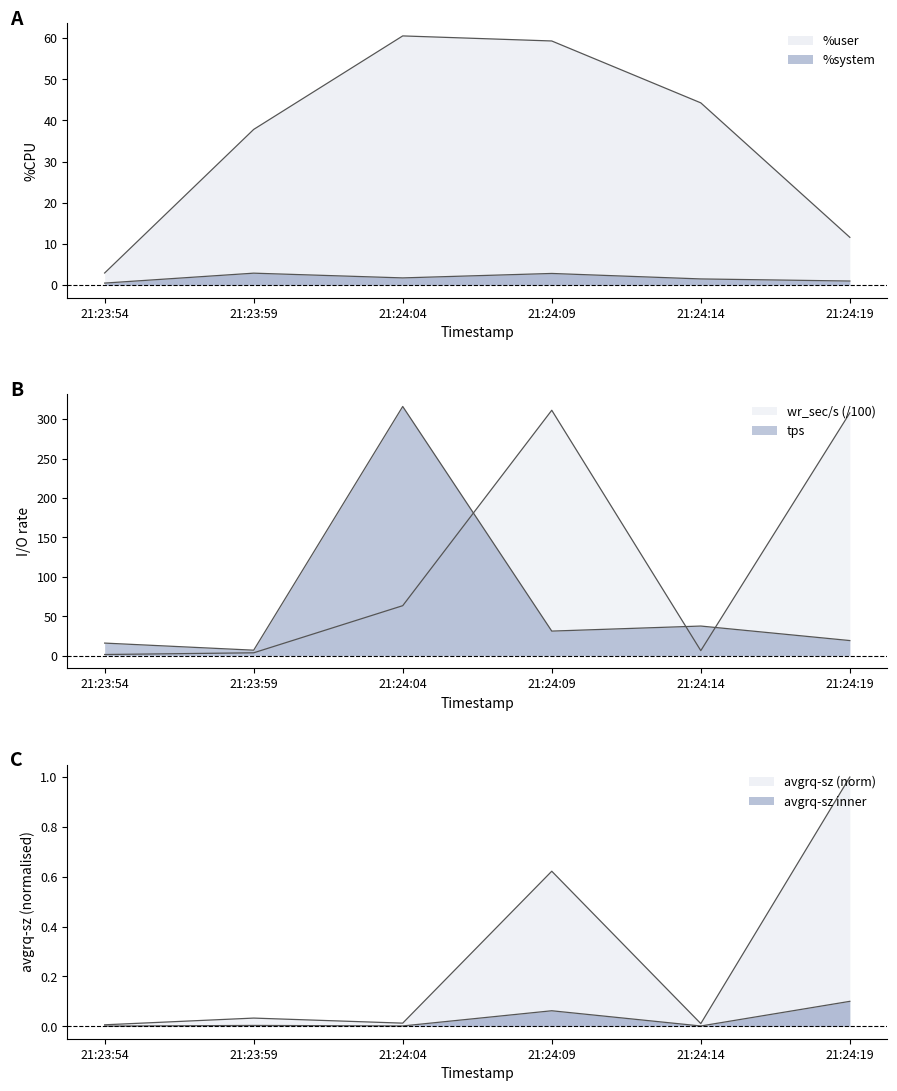

At which category does %system reach its first local peak?

21:23:59